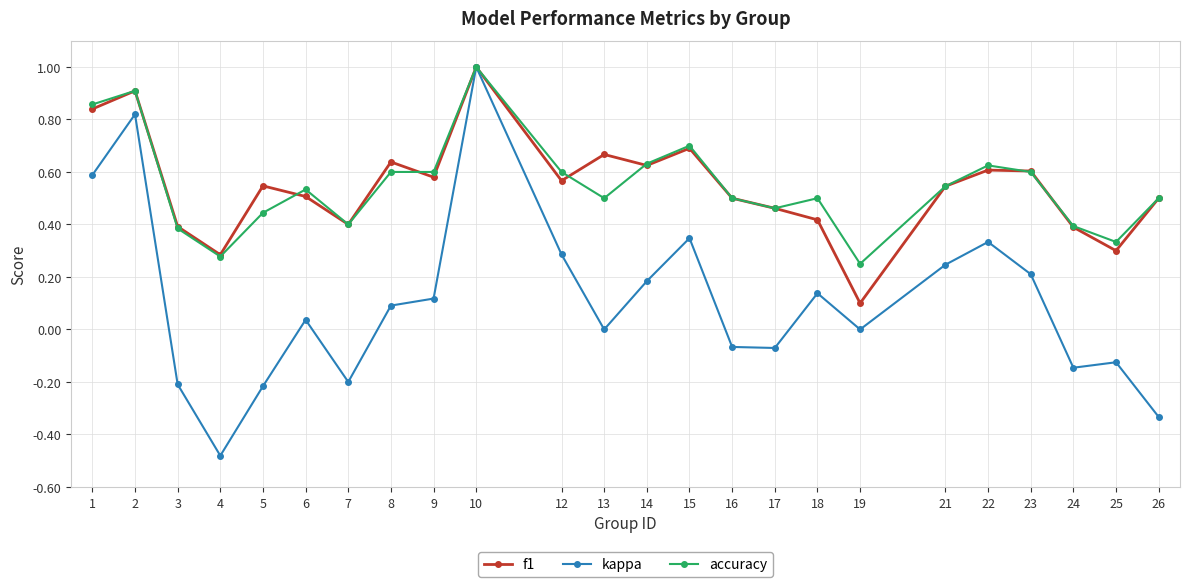

The f1 series shows 0.2 at 18. True or false?

False